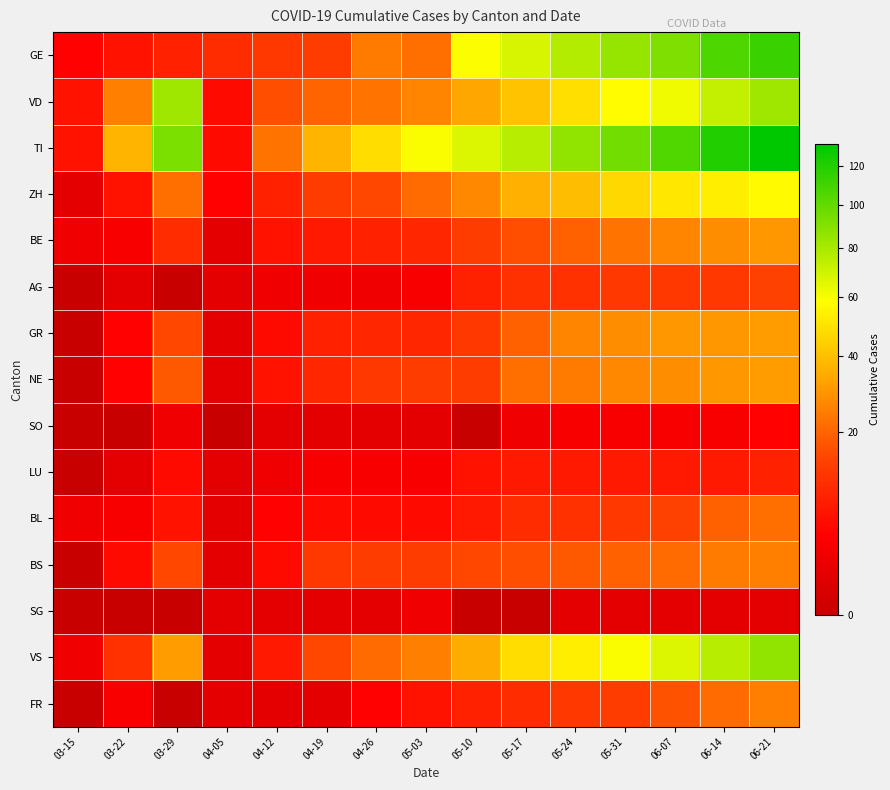

Which series has the largest total across all categories?

TI